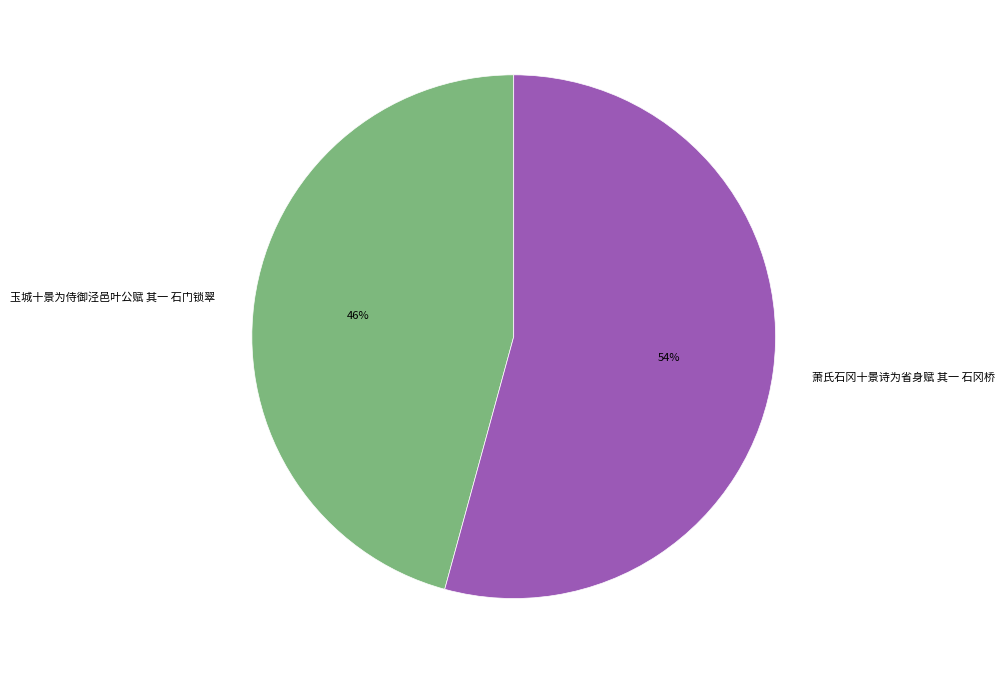

How many slices are in this pie chart?

2